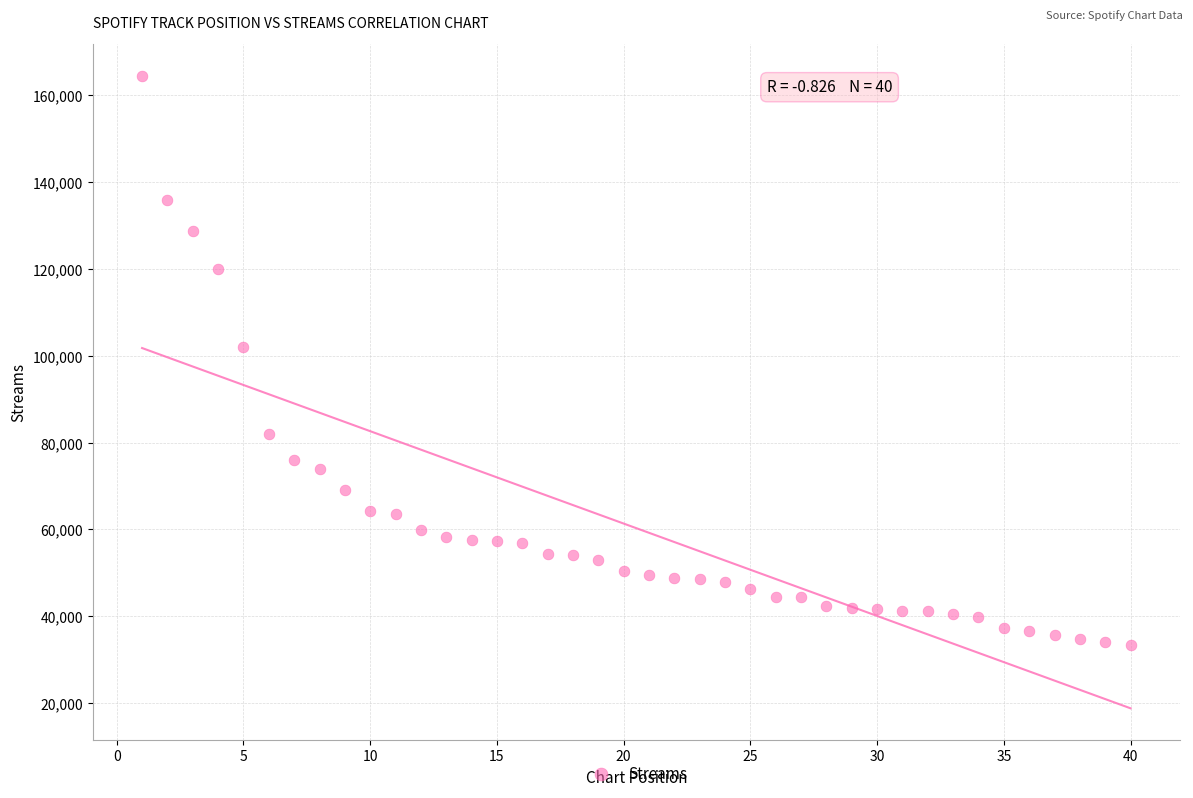

What Y value in the scatter plot is closest to 98964?

101919